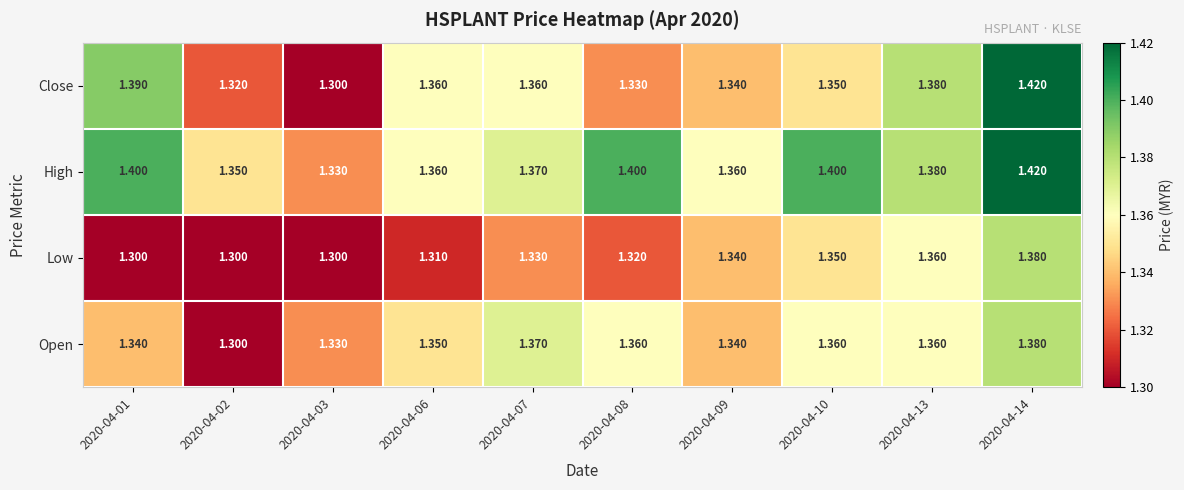

Which series has the largest total across all categories?

High